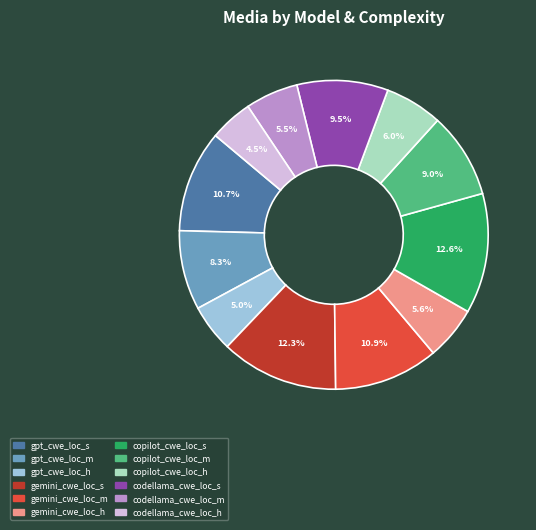

What percentage do codellama_cwe_loc_s and gpt_cwe_loc_h together represent?

14.5%